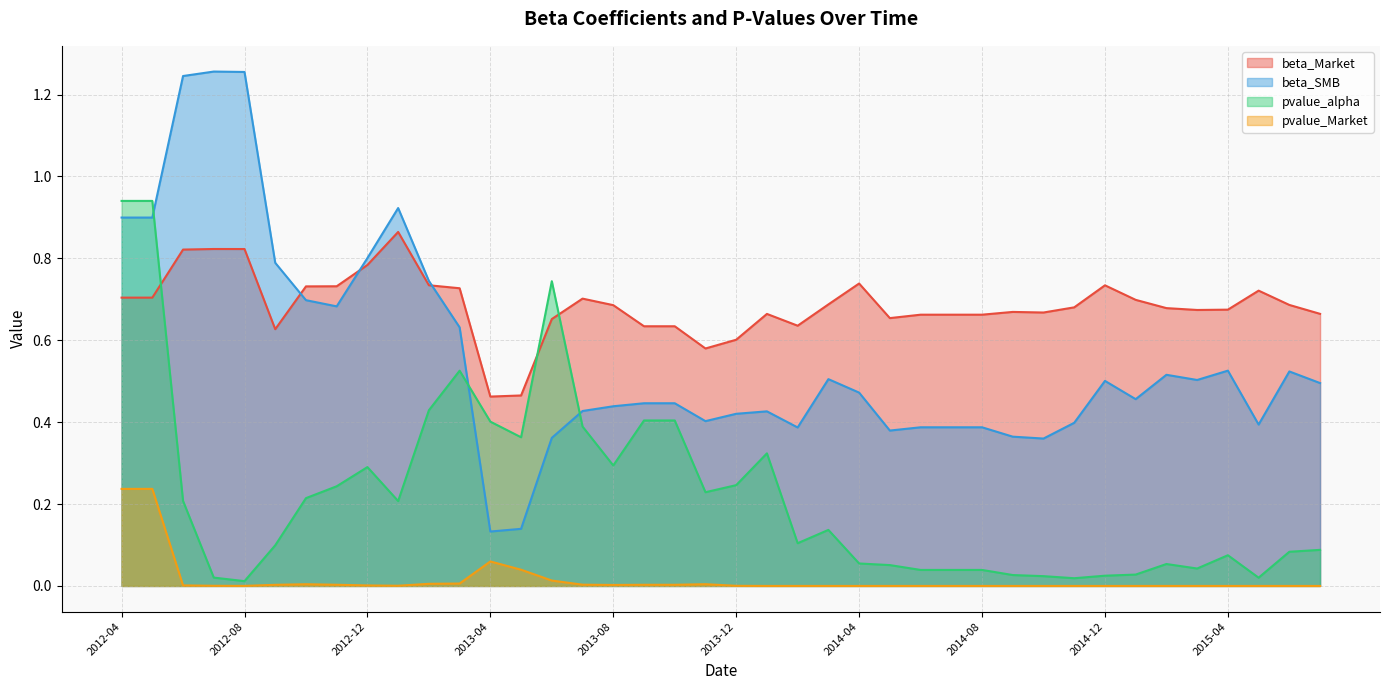

True or false: pvalue_alpha and beta_SMB cross at least once.

True